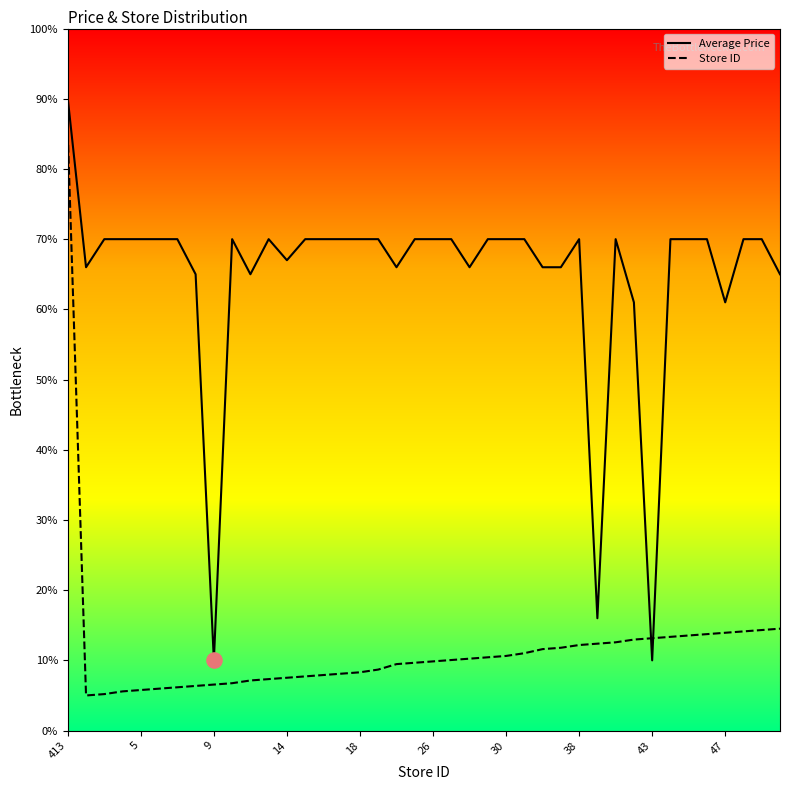

Which series has the largest total across all categories?

Average Price